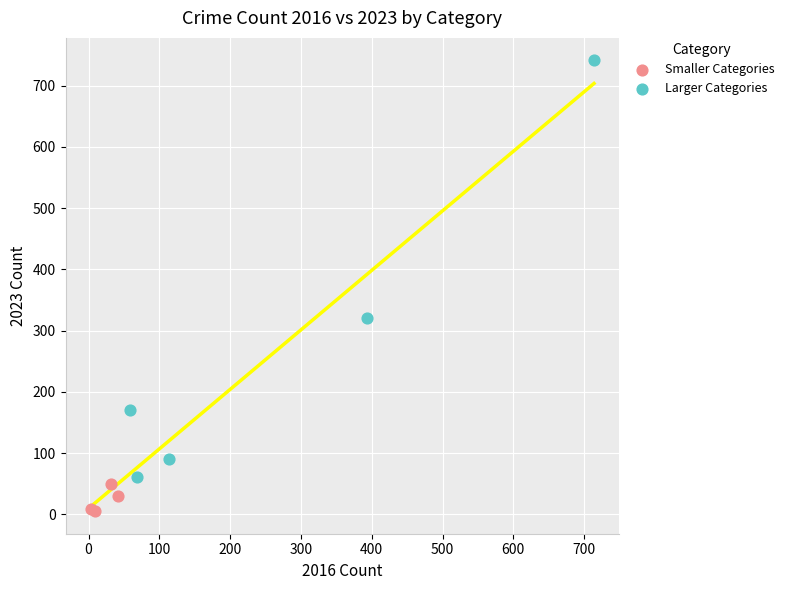

Which series reaches the maximum Y coordinate?

Larger Categories